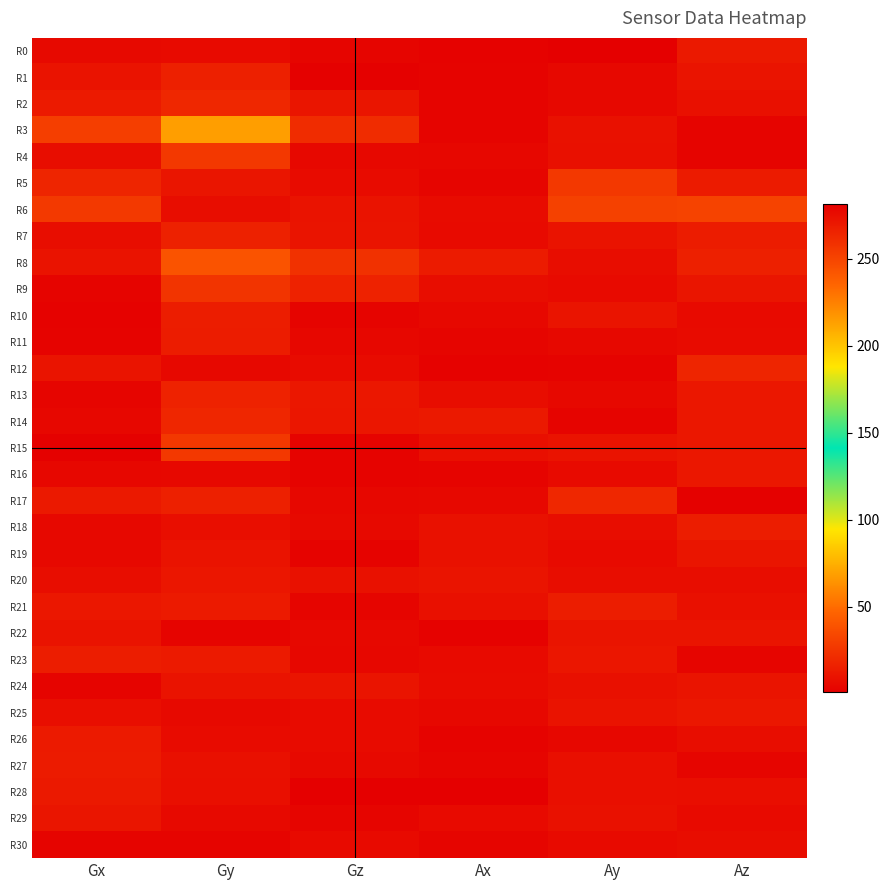

How many categories are shown in the chart?

6